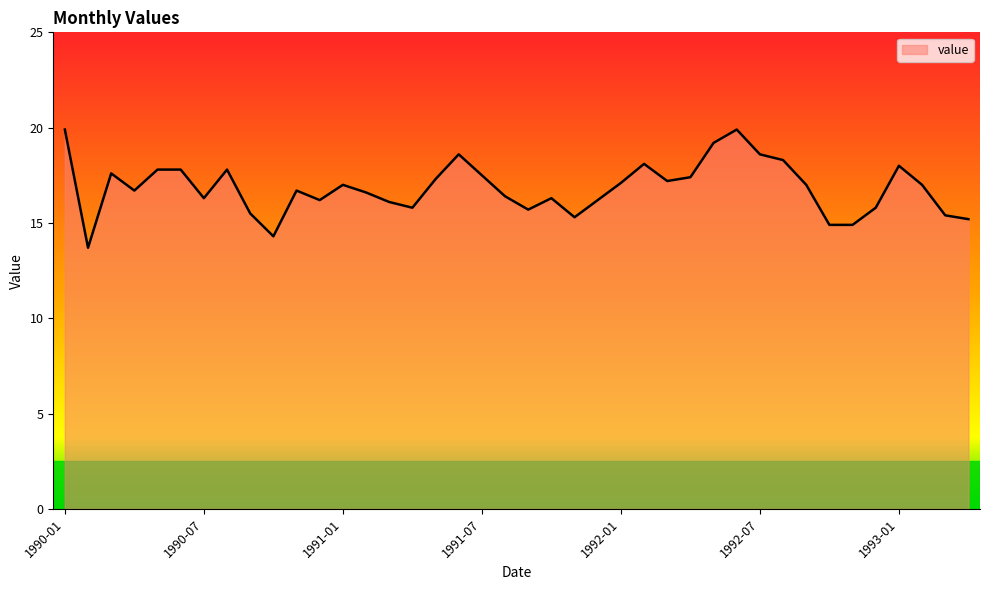

What is the smallest value displayed?

13.7